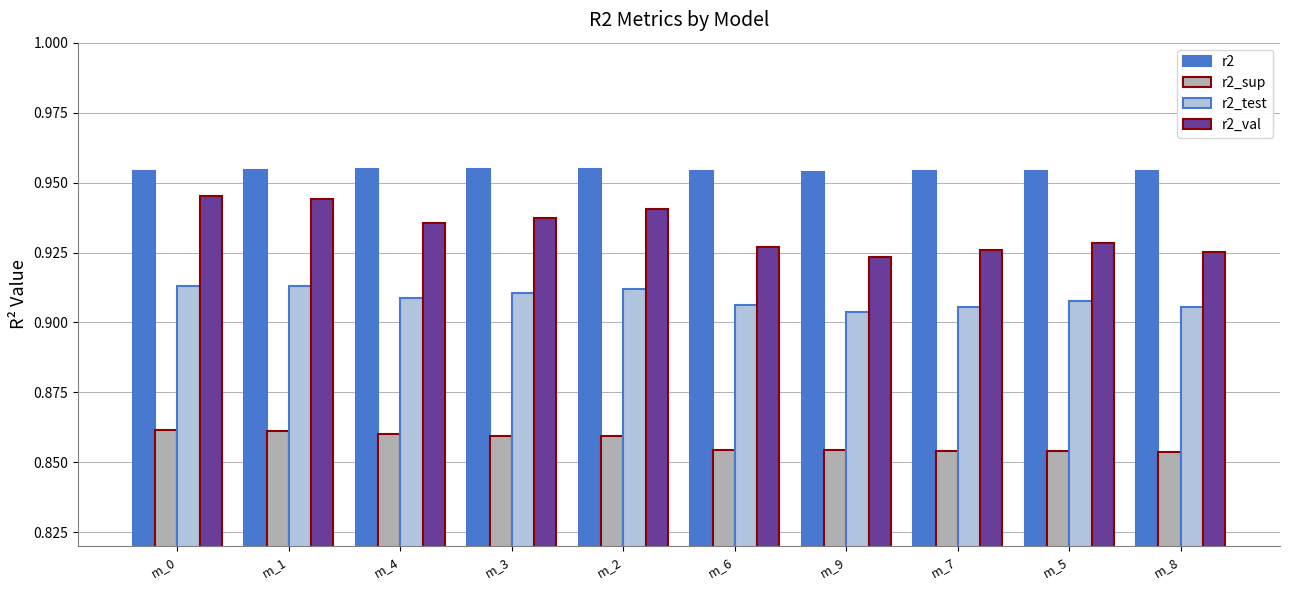

The r2 series shows 0.5 at m_8. True or false?

False